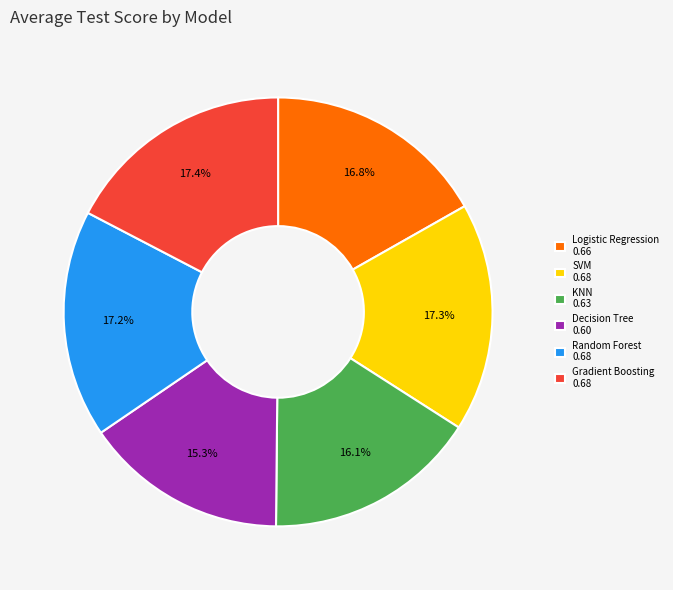

Is there a majority slice in this chart?

No